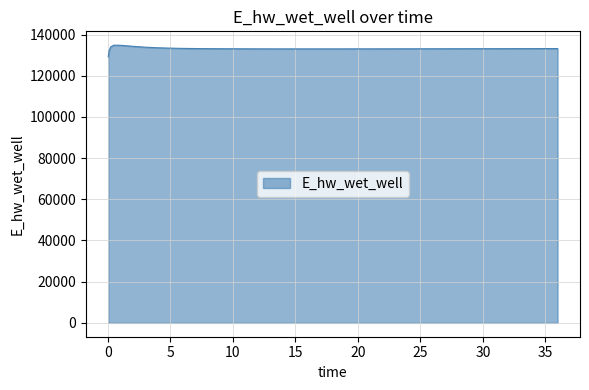

What is the greatest value displayed?

134846.3